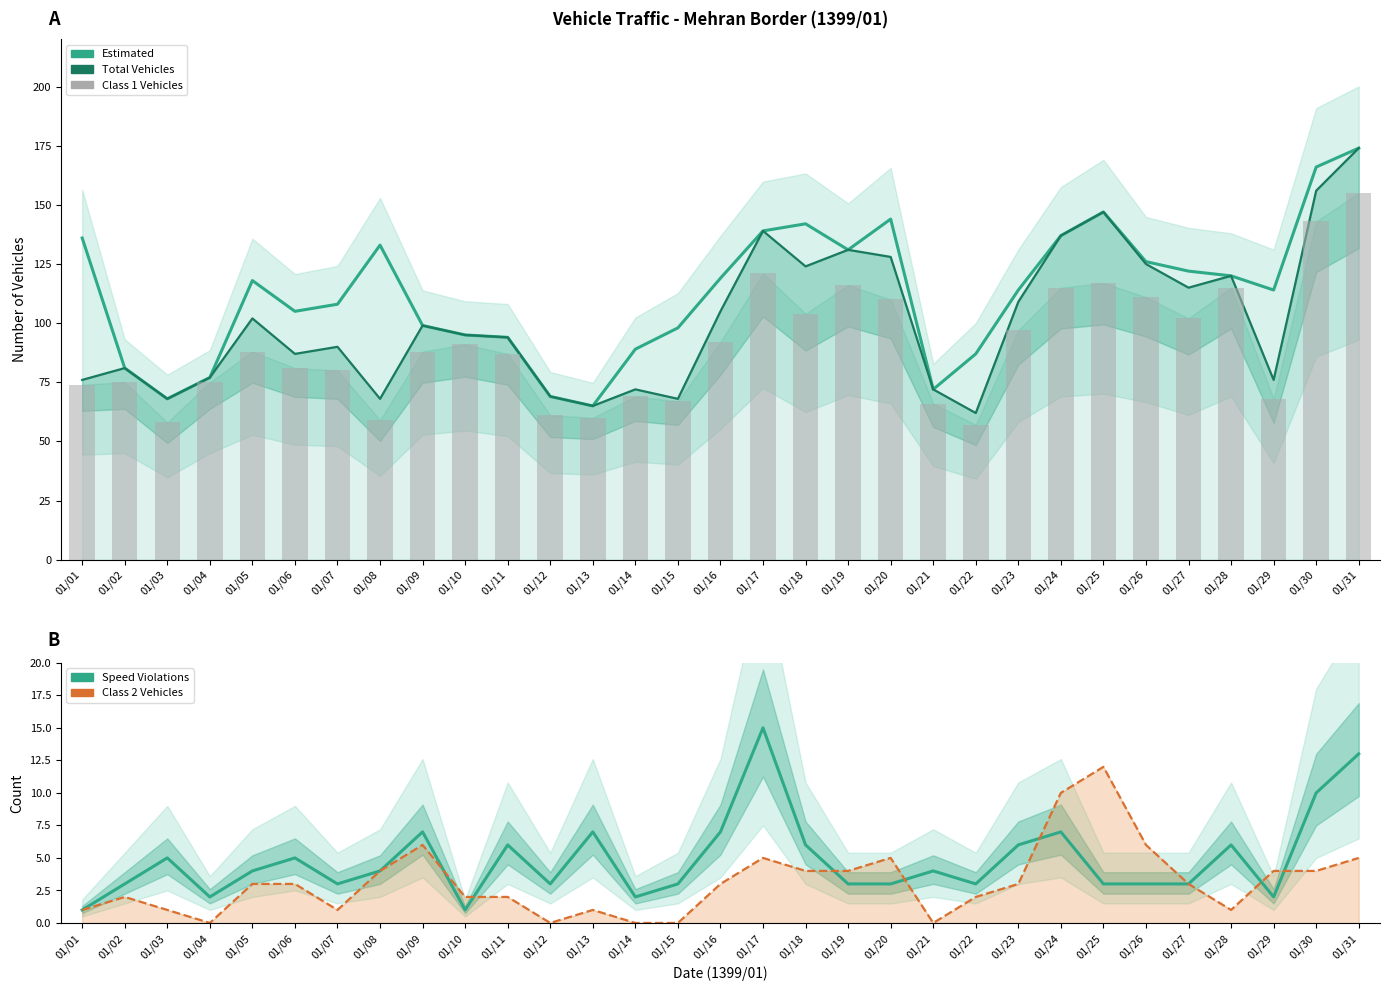

What is the value of the Speed Violations bar at the 10th from the left?

1